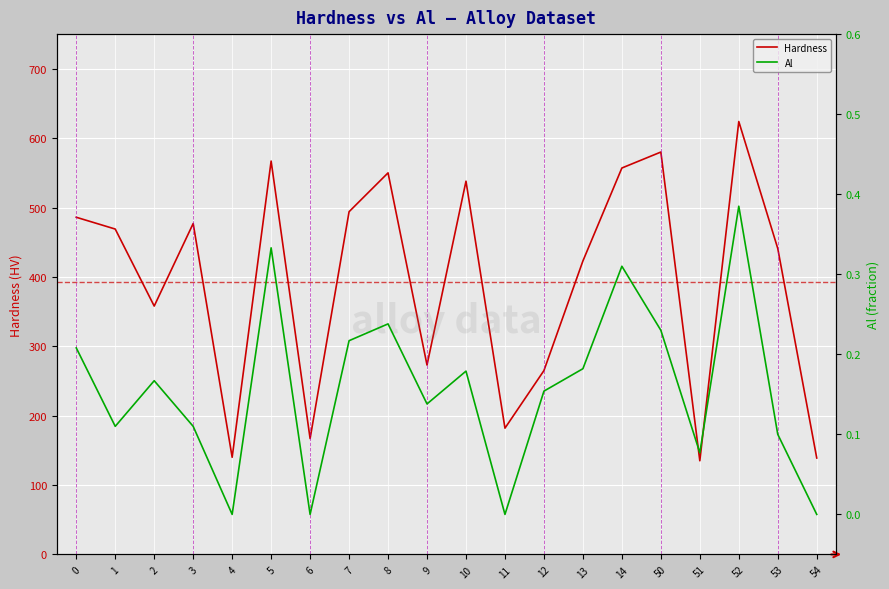

What is the total value across all series at 53?

441.1